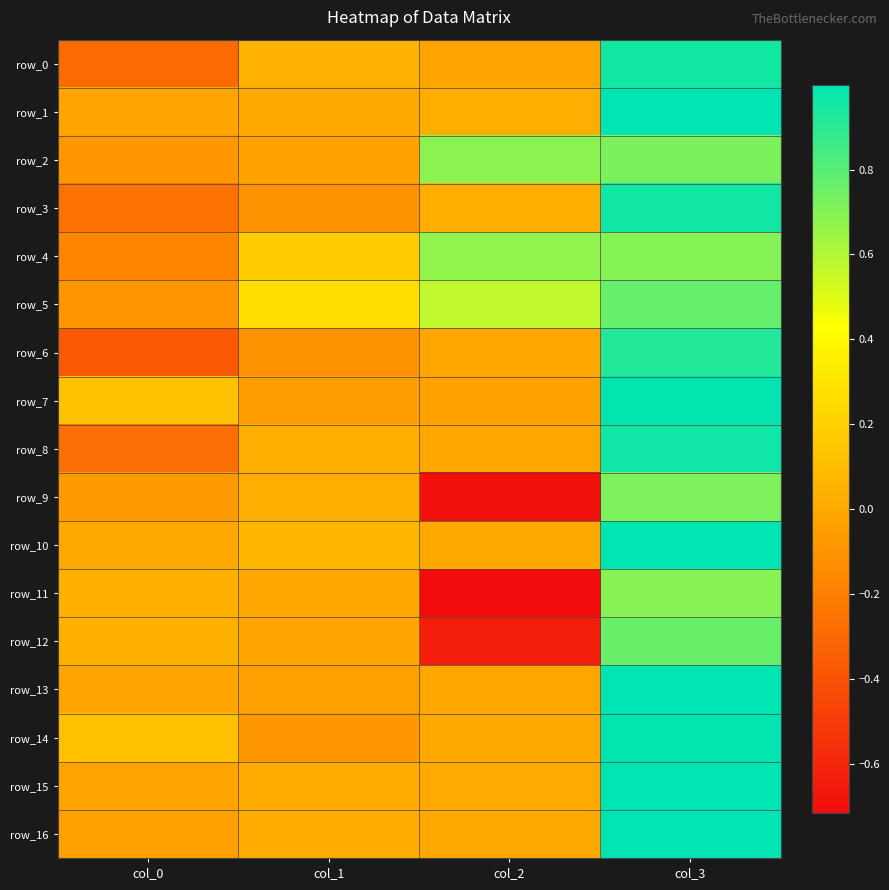

How many positive values does the row_11 series have?

2